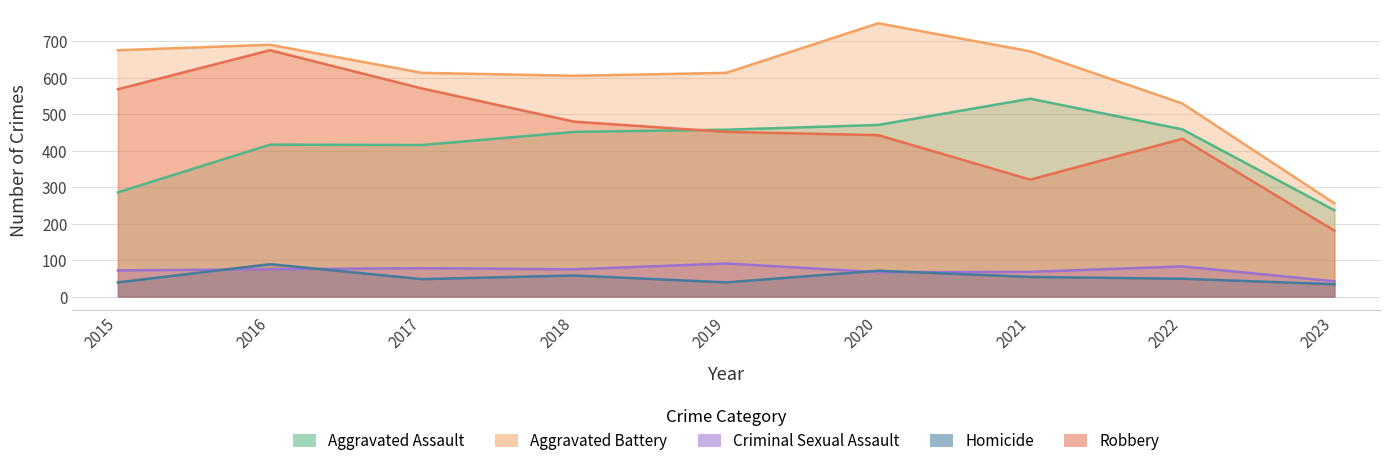

Rank the series by their maximum value, from highest to lowest.

Aggravated Battery, Robbery, Aggravated Assault, Criminal Sexual Assault, Homicide